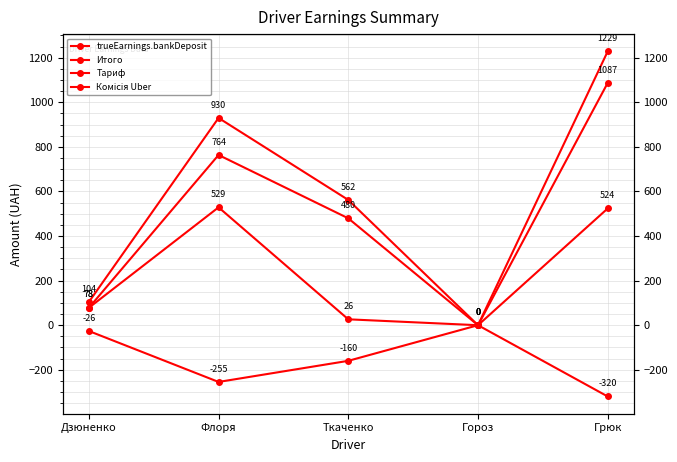

How many lines are shown in the chart?

4